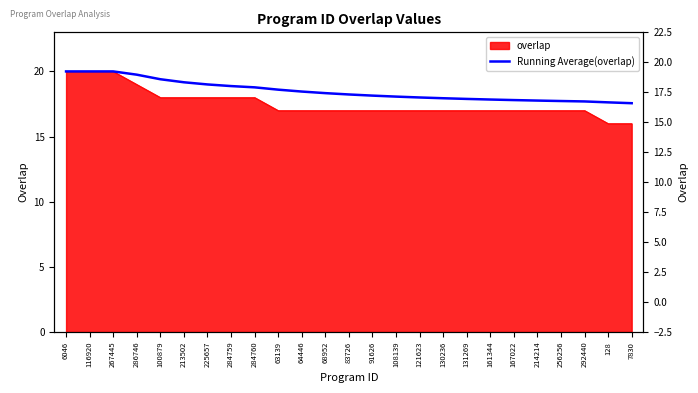

Approximately how many times larger is the value at 100879 compared to 213502?

1.0